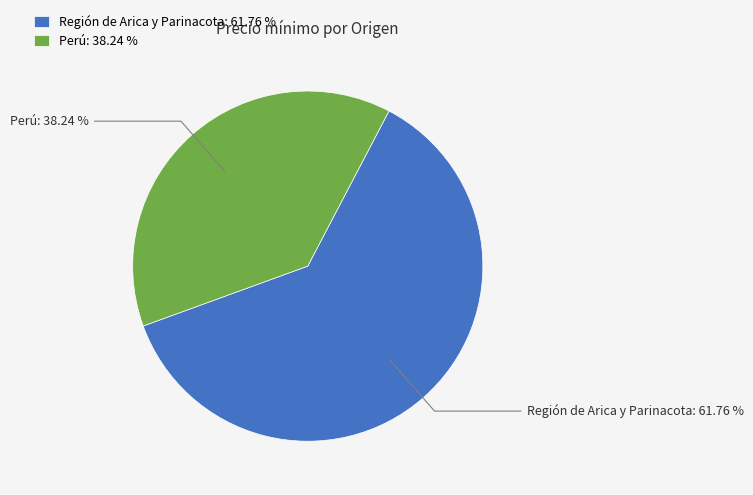

Combined, do Perú and Región de Arica y Parinacota account for over 50%?

Yes